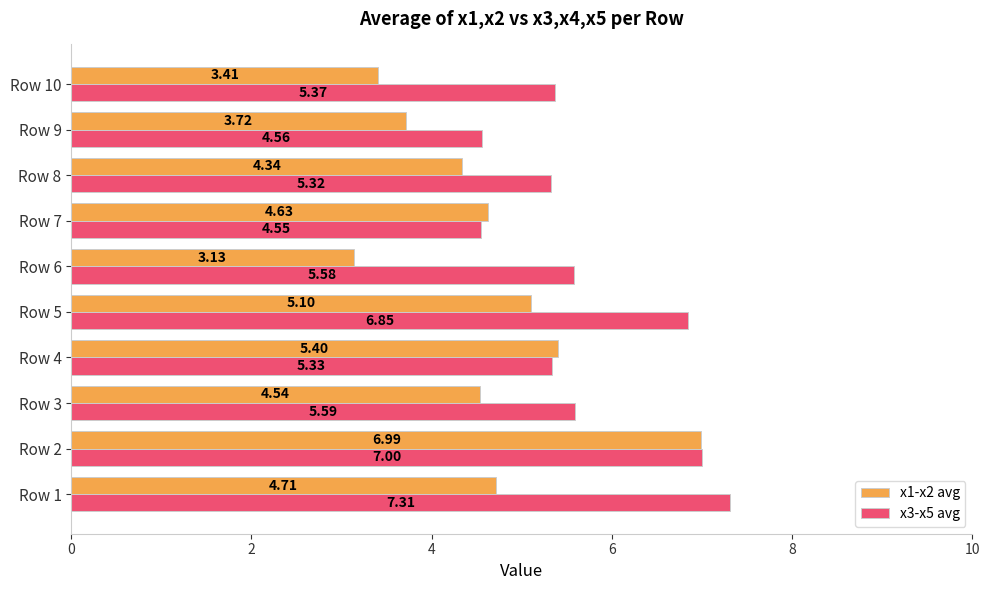

Which series has the largest range (max minus min)?

x1-x2 avg